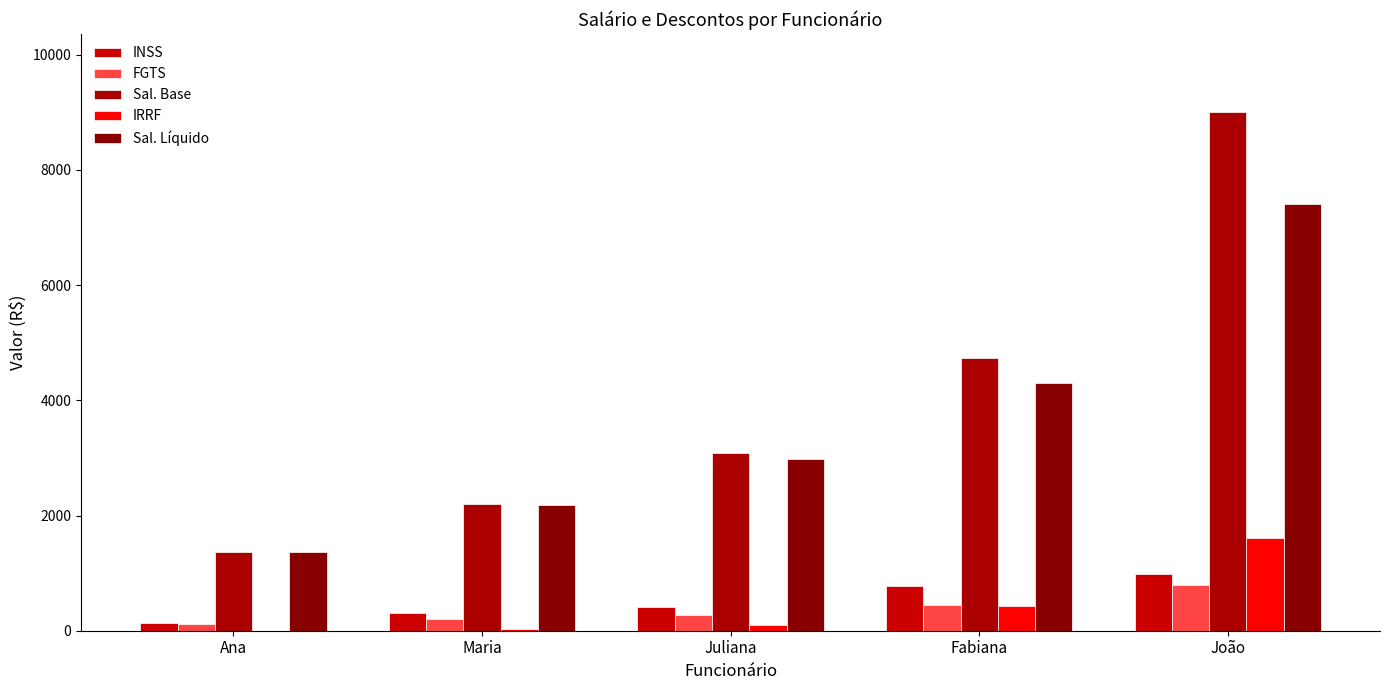

At which label is Sal. Base closest to 5186?

Fabiana